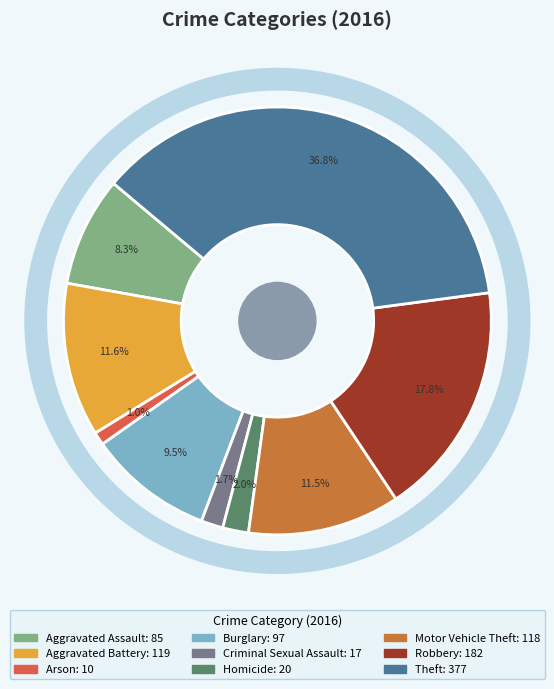

Rank the categories by value from lowest to highest.

Arson, Criminal Sexual Assault, Homicide, Aggravated Assault, Burglary, Motor Vehicle Theft, Aggravated Battery, Robbery, Theft